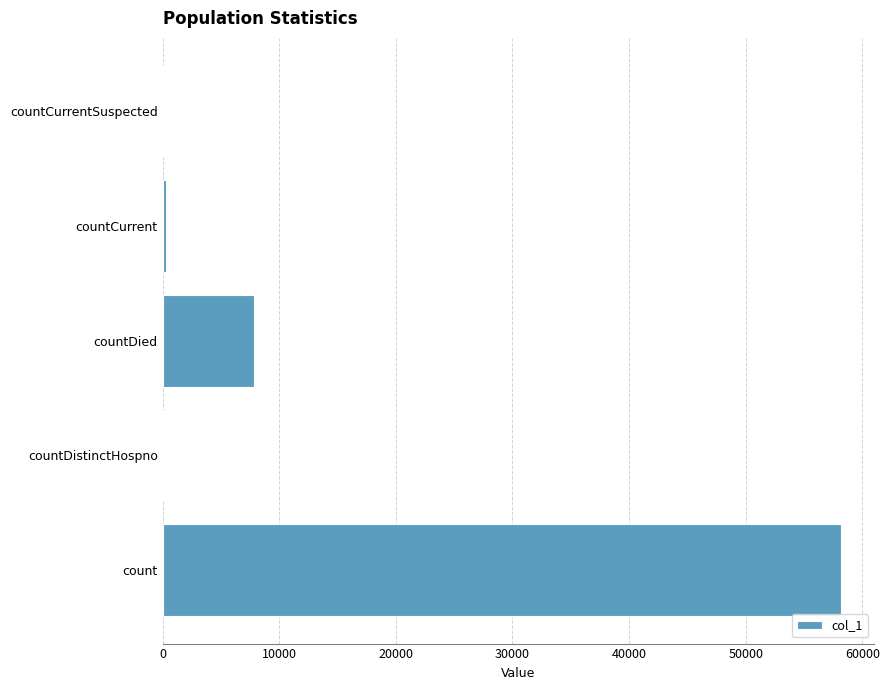

Which has a higher value, countCurrent or countDied?

countDied